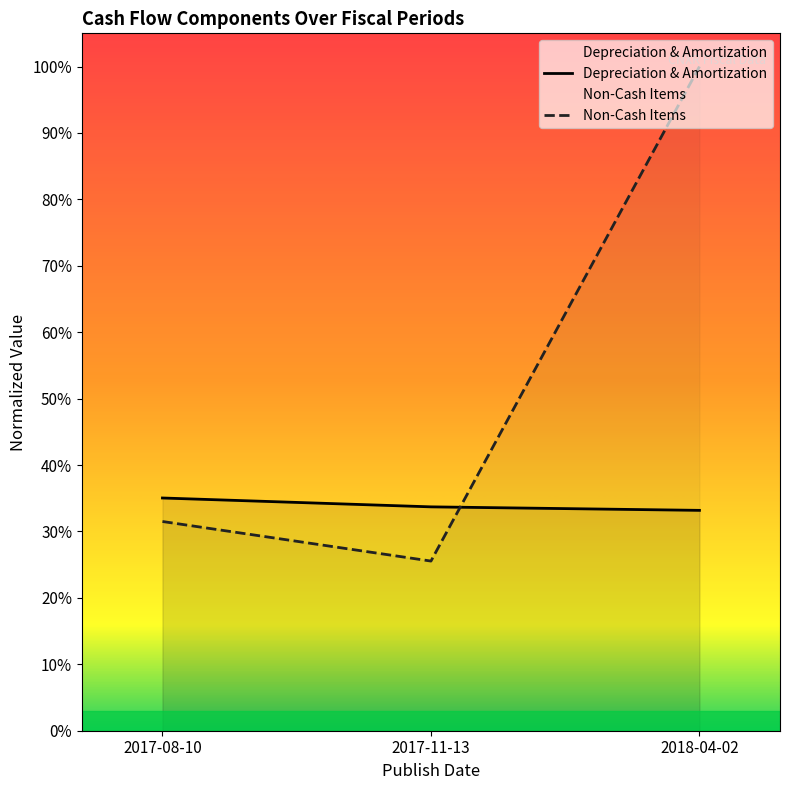

Rank the series at 2017-08-10 from lowest to highest value.

Non-Cash Items, Depreciation & Amortization